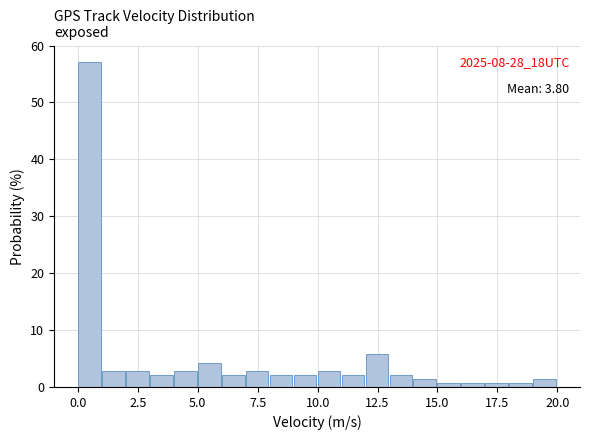

Around what value on the x-axis is the tallest bar? Give the approximate position of its centre, as read against the axis.

0.5